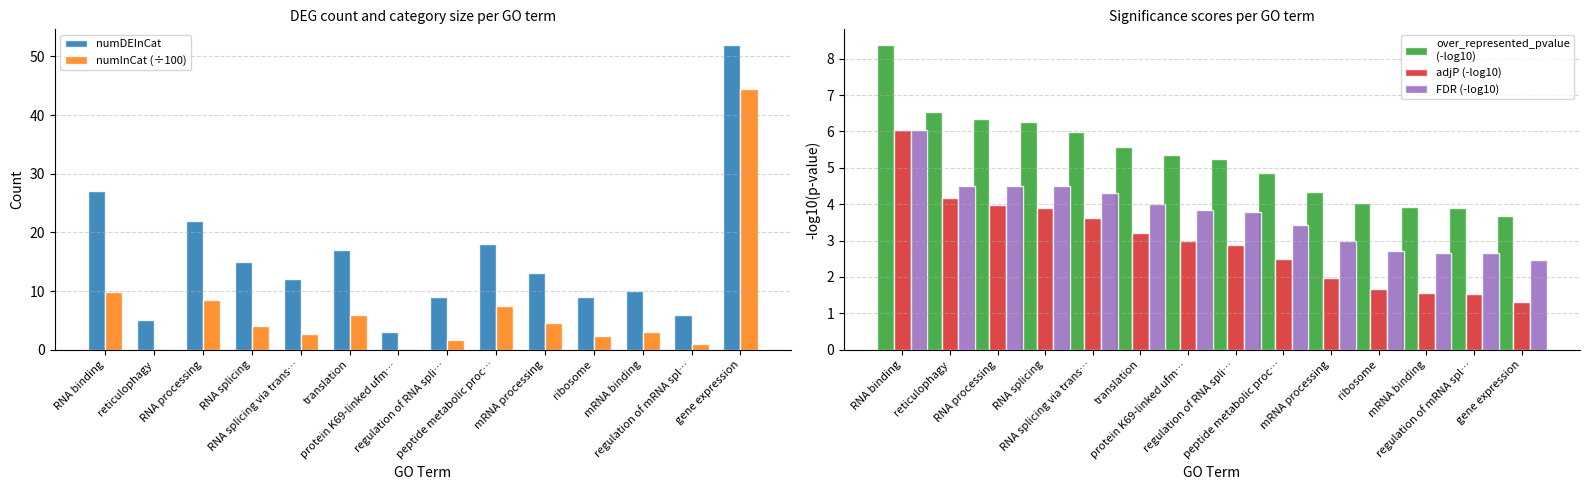

What is the minimum value shown in the chart?

0.1